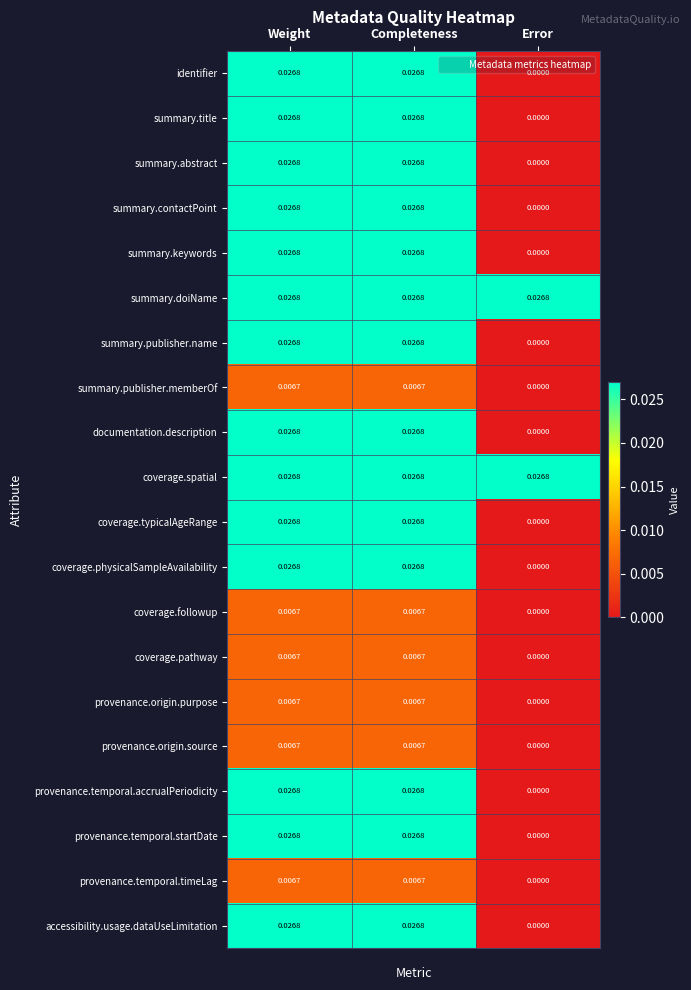

Is the value of coverage.typicalAgeRange at Completeness greater than the value of coverage.physicalSampleAvailability at Error?

Yes